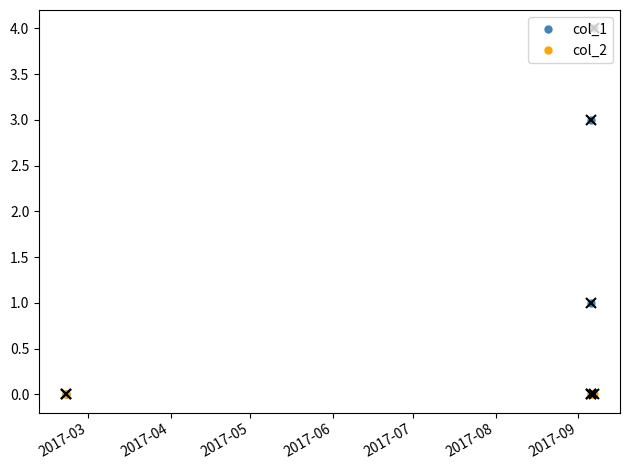

Which series has the largest range (max minus min)?

col_1